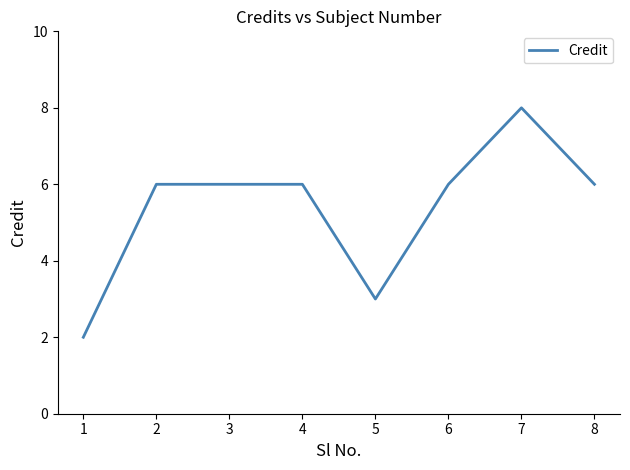

Does the chart have visible grid lines?

No